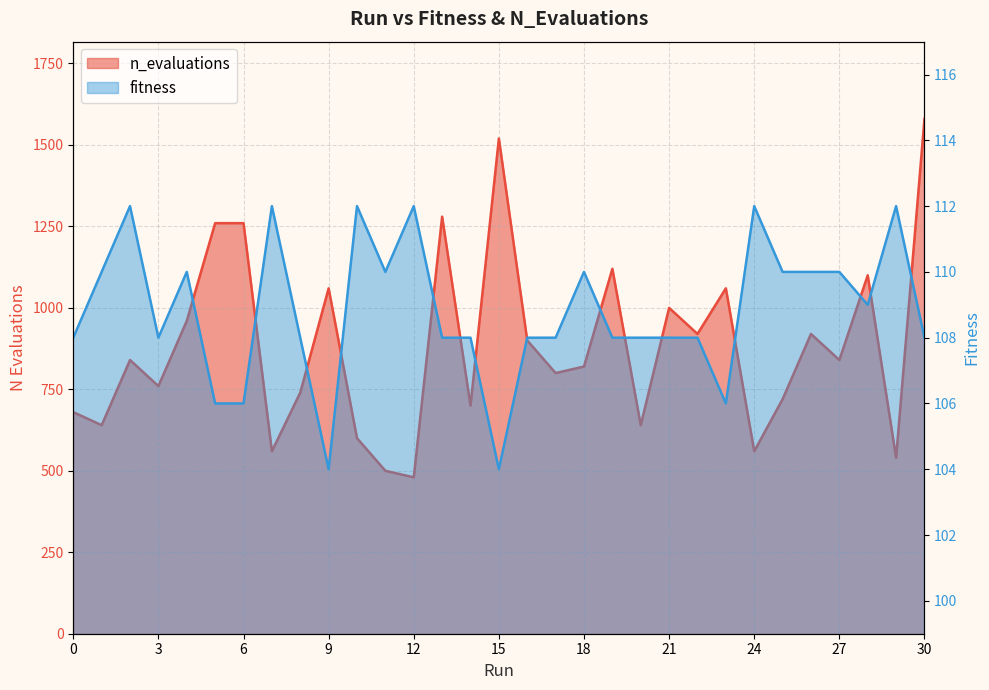

Which series has the largest total across all categories?

n_evaluations